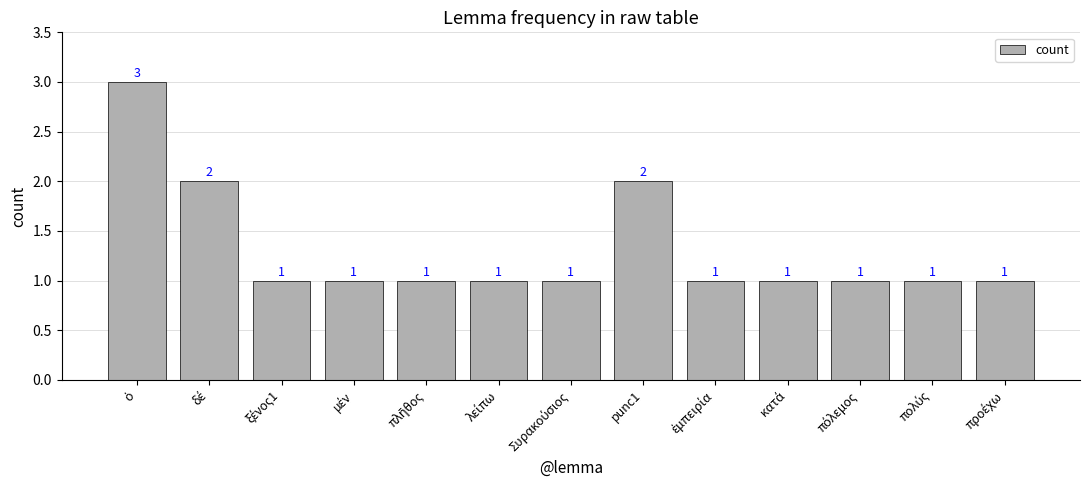

How many bars are there in total?

13